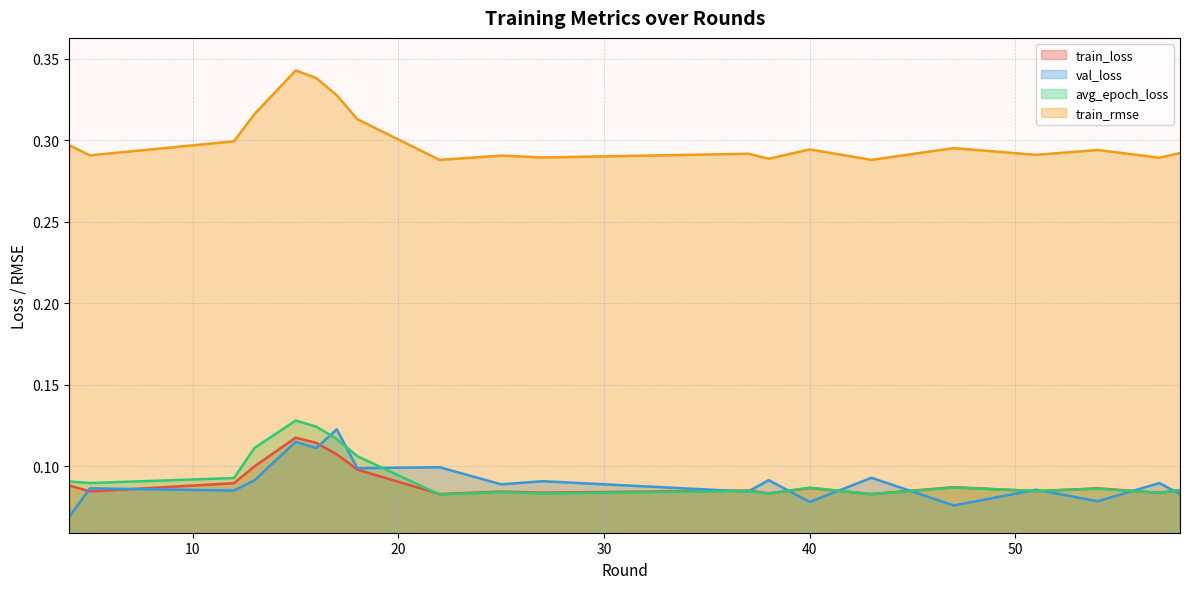

What are all the series names shown in the legend?

train_loss, val_loss, avg_epoch_loss, train_rmse